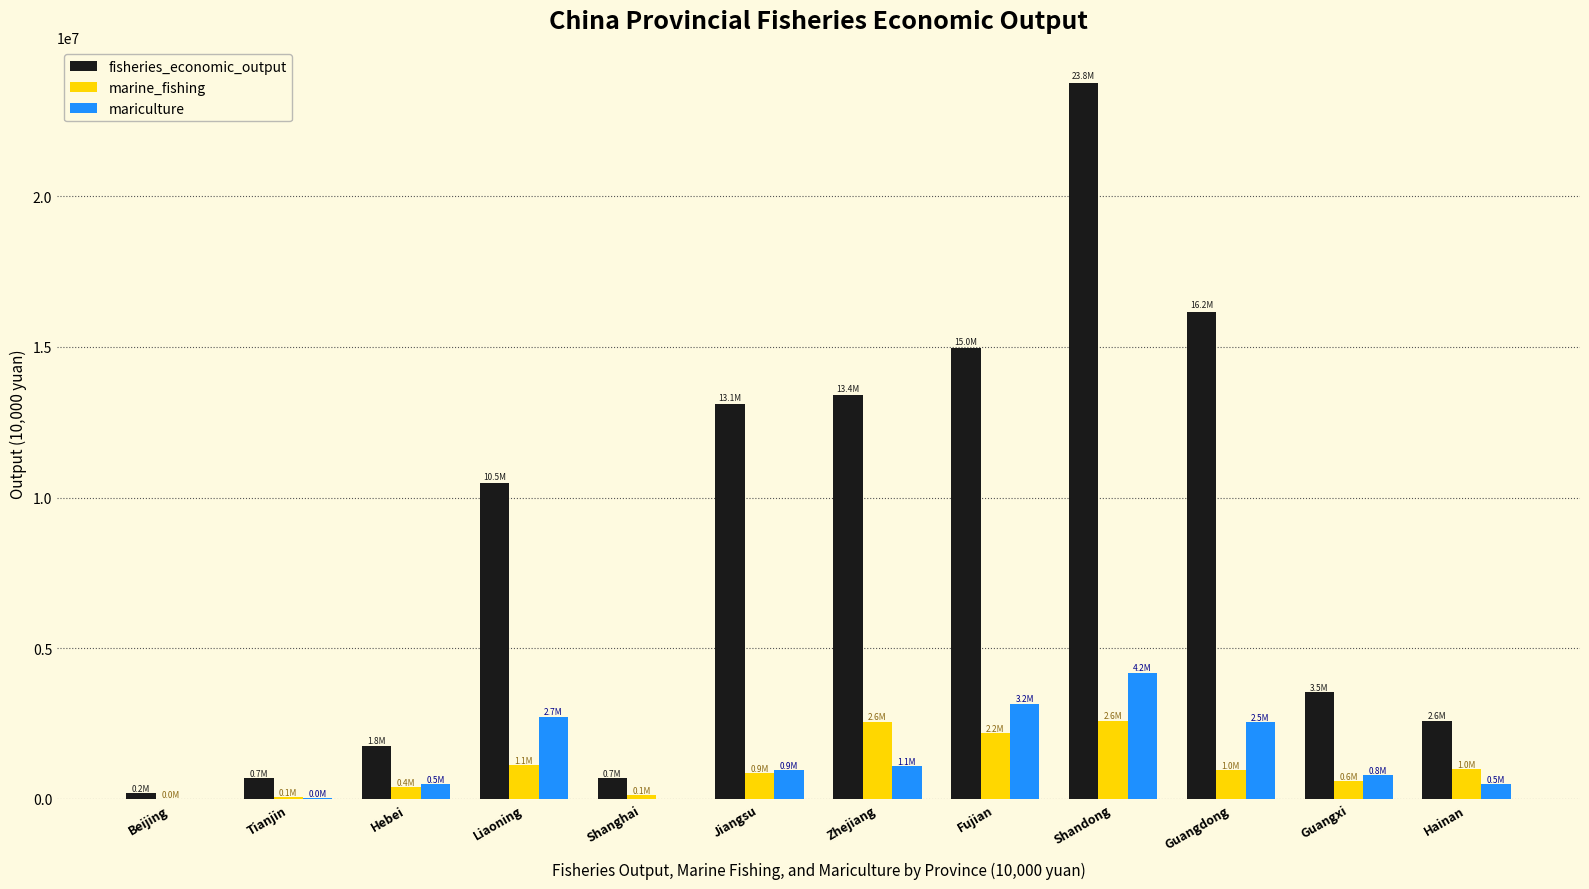

What is the approximate value of fisheries_economic_output at Guangdong?

16163605.0